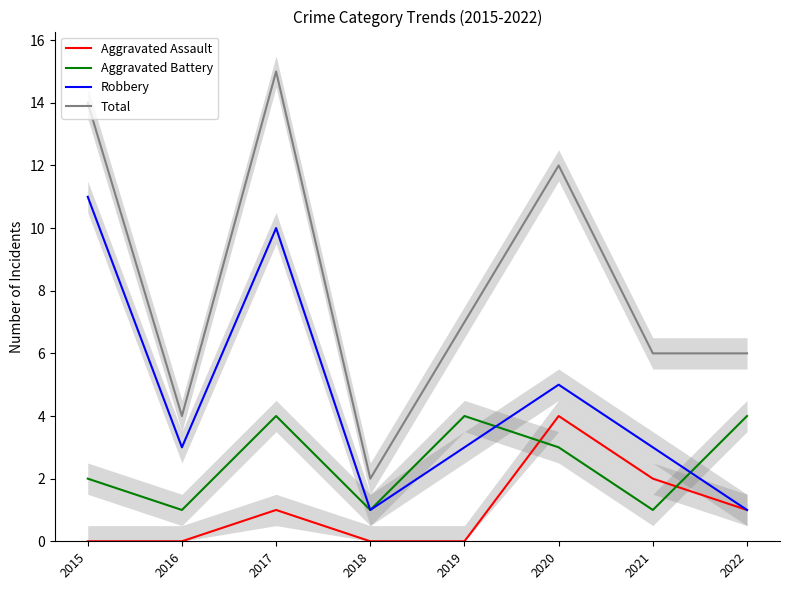

How many Robbery values are between 3 and 10?

5